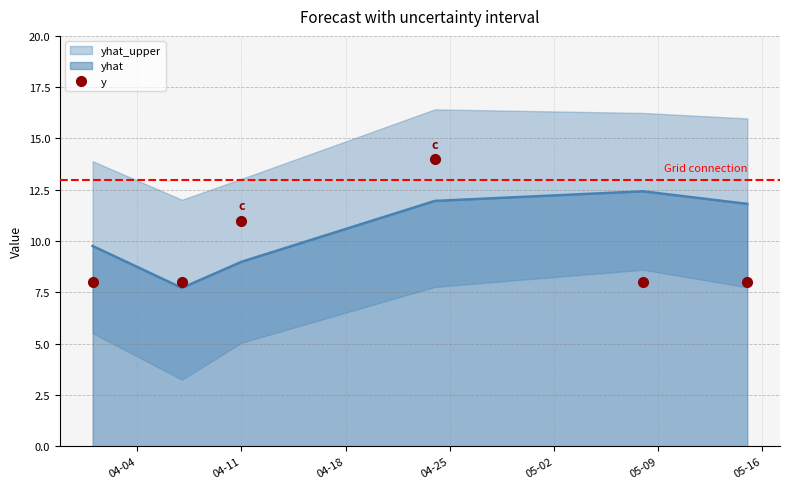

True or false: y and yhat cross at least once.

True